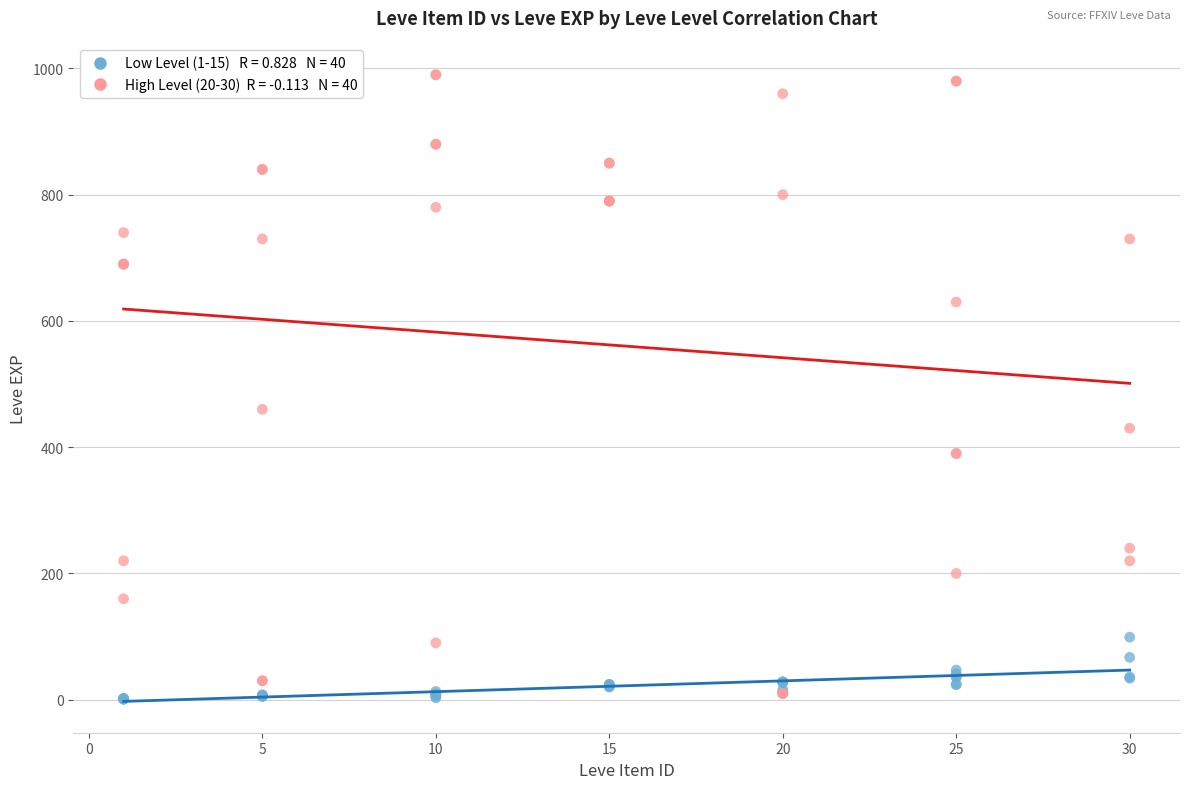

Across all series, what Y value is closest to 495?

460